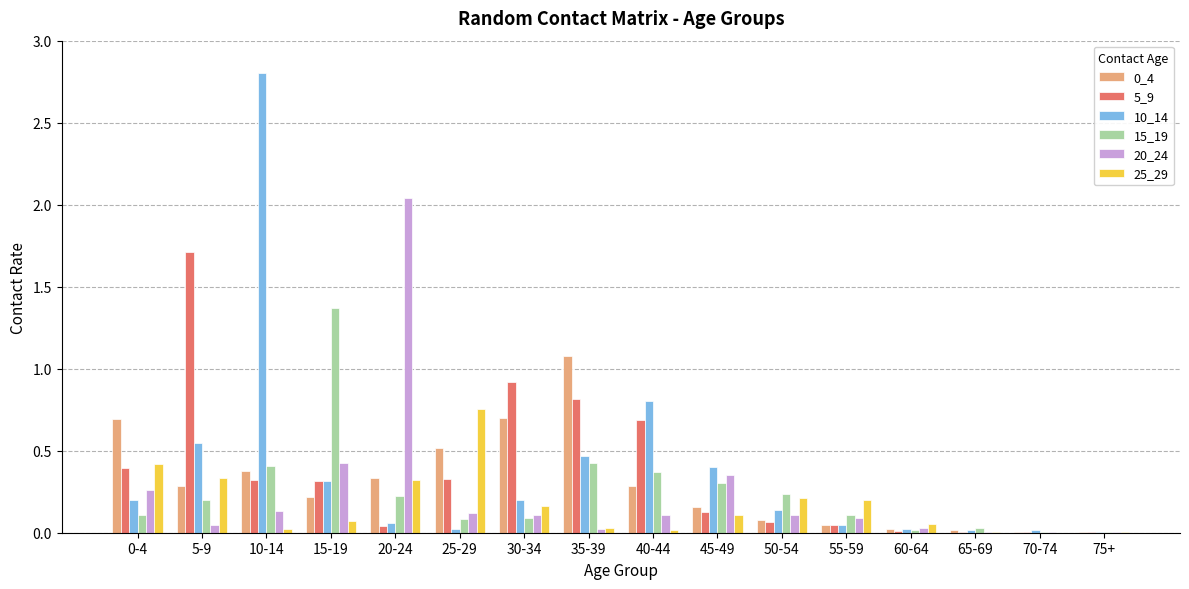

At which category does the chart reach its peak across all series?

10-14